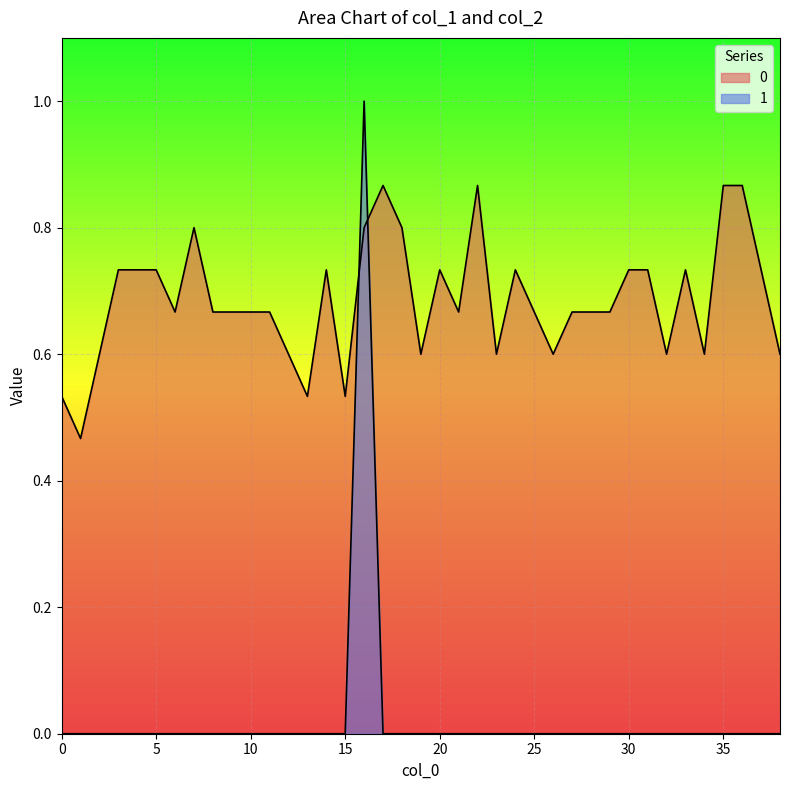

The 1 series shows -0.7 at 37. True or false?

False